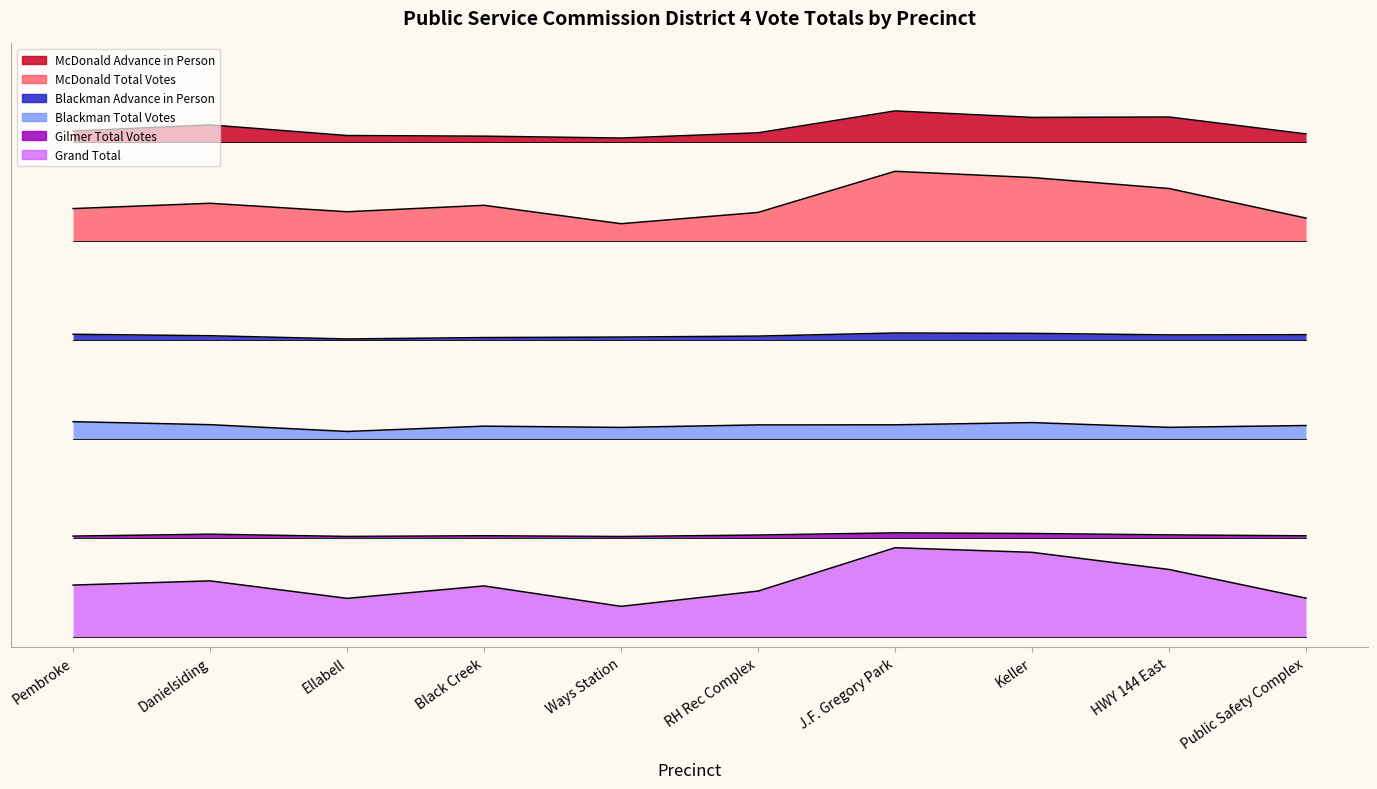

Reading right to left, list all the values displayed in this chart.

McDonald Advance in Person: 3557.4	3677.2	3674.2	3720.3	3565.3	3528.2	3541.6	3546.0	3621.3	3577.7
McDonald Total Votes: 2961.8	3171.1	3248.8	3292.9	3001.8	2922.2	3052.3	3006.8	3066.7	3029.1
Blackman Advance in Person: 2136.9	2135.4	2146.3	2148.8	2127.0	2120.1	2116.6	2106.7	2129.5	2139.9
Blackman Total Votes: 1494.2	1481.4	1515.0	1499.2	1498.7	1480.9	1489.8	1452.2	1500.2	1521.5
Gilmer Total Votes: 714.0	720.4	730.3	734.7	719.4	709.0	714.5	709.5	725.3	712.0
Grand Total: 272.7	475.7	597.0	629.6	322.7	214.8	359.4	271.3	395.0	365.3